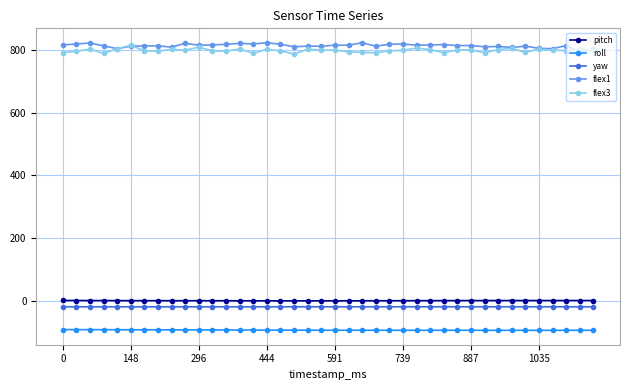

True or false: flex1 has more than 1 interior local peaks.

True